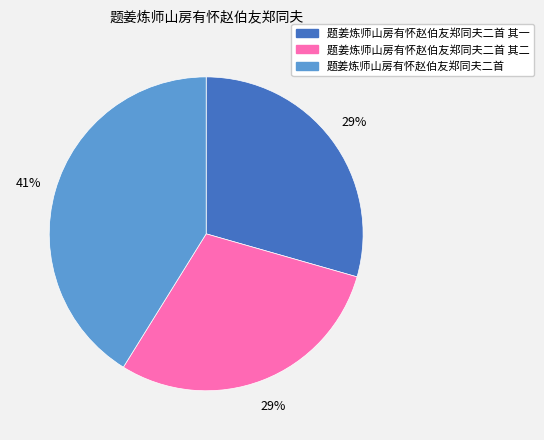

To the nearest percent, what is the difference between the largest and smallest slice percentages?

12%